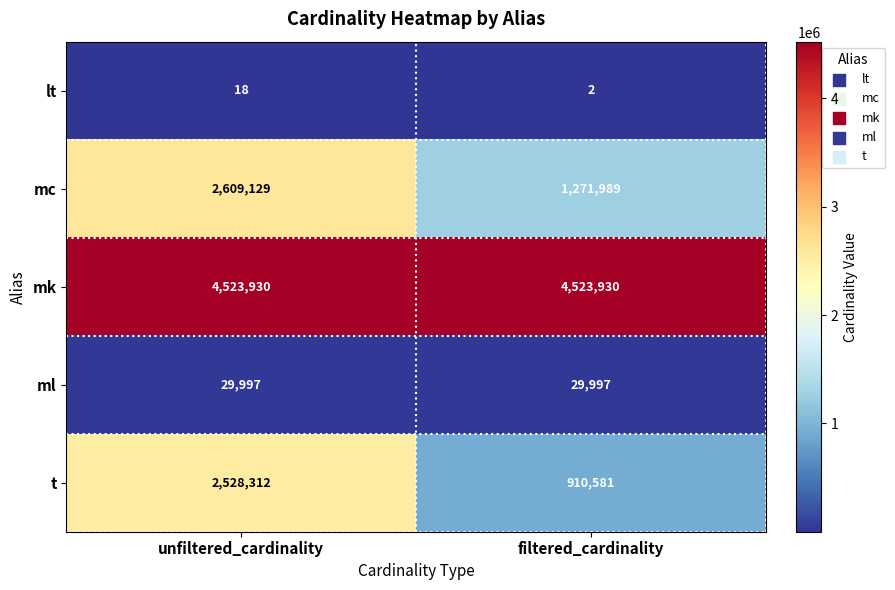

Reading right to left, transcribe all the data shown in this chart.

lt: filtered_cardinality=2	unfiltered_cardinality=18
mc: filtered_cardinality=1271989	unfiltered_cardinality=2609129
mk: filtered_cardinality=4523930	unfiltered_cardinality=4523930
ml: filtered_cardinality=29997	unfiltered_cardinality=29997
t: filtered_cardinality=910581	unfiltered_cardinality=2528312